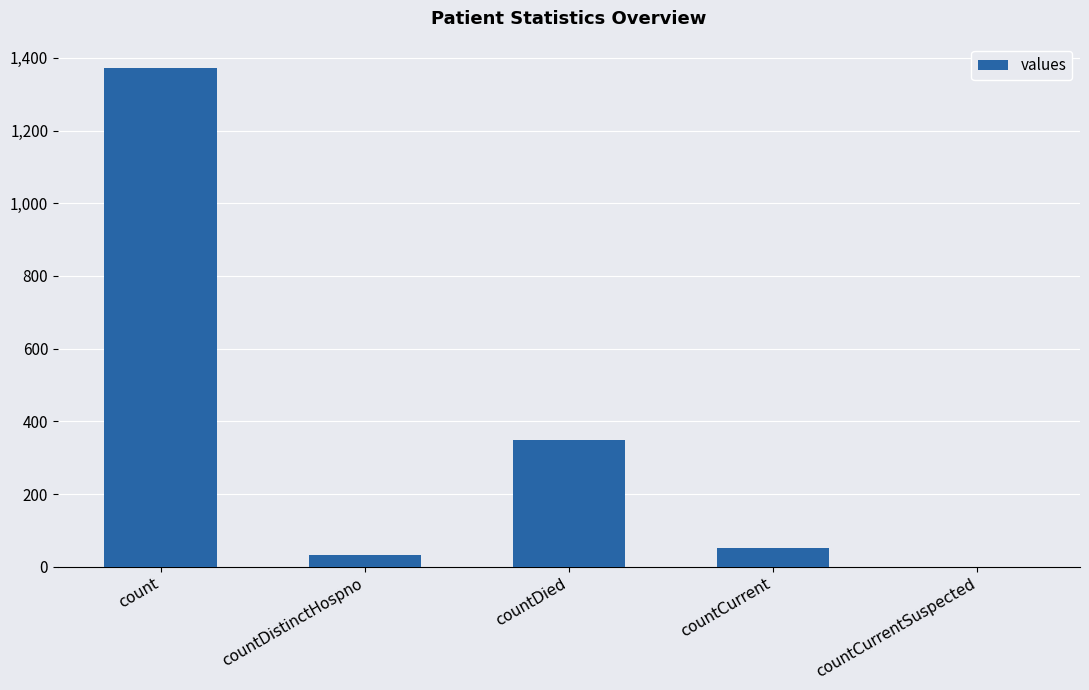

Is it true that the value at countDied is 473?

False